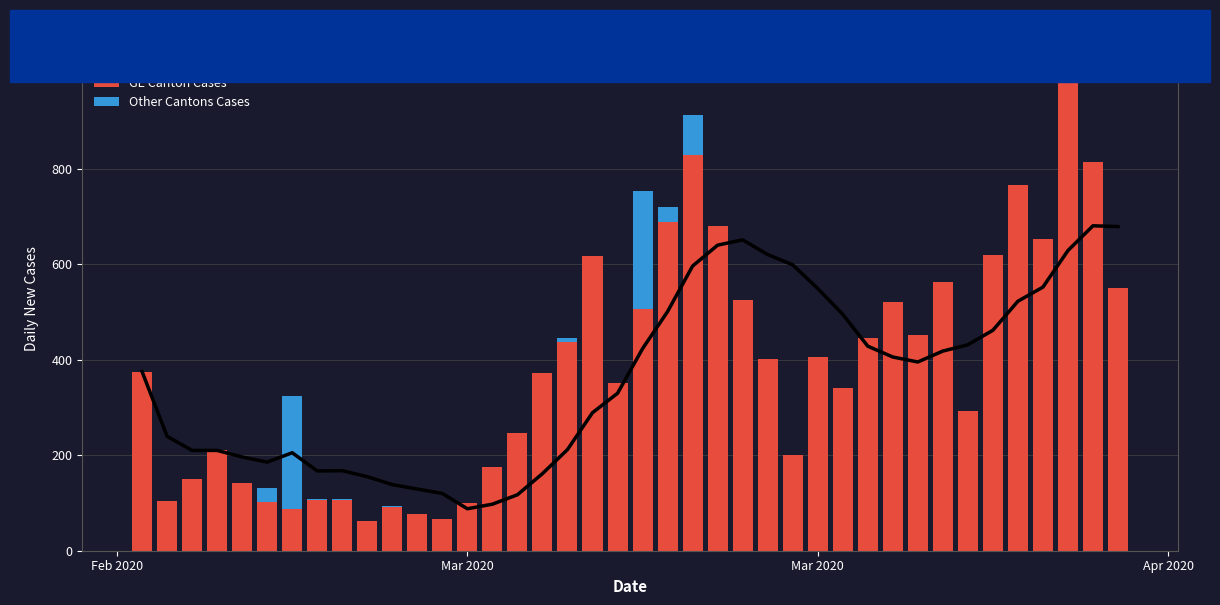

Reading left to right, transcribe all the data shown in this chart.

7 Day Average: 375.0	239.5	210.0	210.0	196.2	185.5	205.1	167.0	167.6	155.0	138.4	129.1	119.9	87.9	97.4	117.1	161.4	211.7	289.0	329.6	423.0	500.7	596.0	639.7	650.9	620.1	598.6	549.0	495.0	428.3	405.6	395.1	418.0	431.1	461.6	522.3	551.9	628.4	680.3	678.7
GE Canton Cases: 375.0	104.0	151.0	210.0	141.0	102.0	88.0	107.0	106.0	63.0	91.0	76.0	67.0	99.0	175.0	246.0	373.0	436.0	617.0	351.0	507.0	689.0	828.0	679.0	524.0	402.0	200.0	406.0	341.0	446.0	520.0	451.0	562.0	292.0	619.0	766.0	653.0	1056.0	814.0	551.0
Other Cantons Cases: 0.0	0.0	0.0	0.0	0.0	30.0	235.0	1.0	2.0	0.0	3.0	0.0	0.0	0.0	0.0	0.0	0.0	10.0	0.0	0.0	246.0	30.0	85.0	0.0	0.0	0.0	0.0	0.0	0.0	0.0	0.0	0.0	0.0	0.0	0.0	0.0	0.0	0.0	0.0	0.0